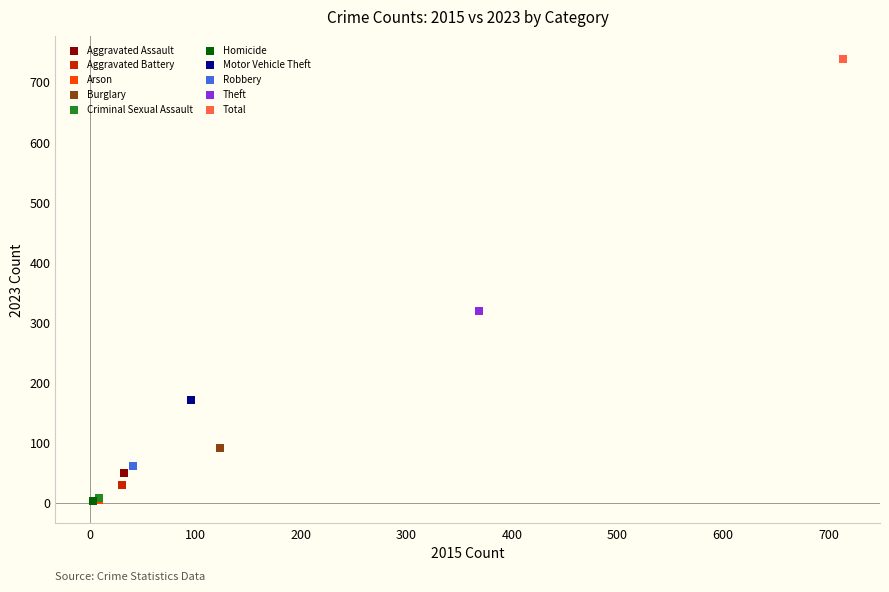

What are all the series names shown in the legend?

Aggravated Assault, Aggravated Battery, Arson, Burglary, Criminal Sexual Assault, Homicide, Motor Vehicle Theft, Robbery, Theft, Total